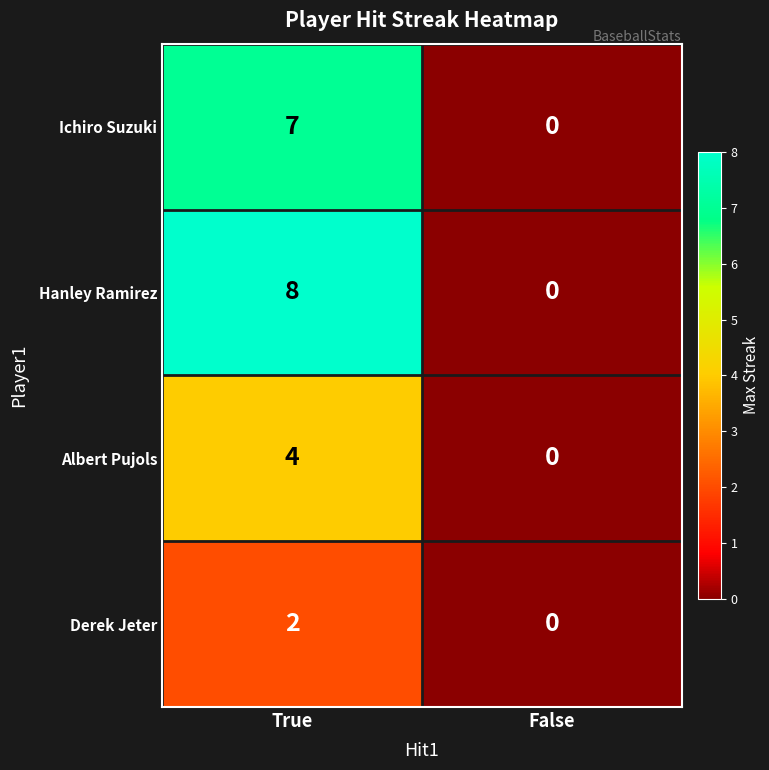

At which category does the chart reach its peak across all series?

True